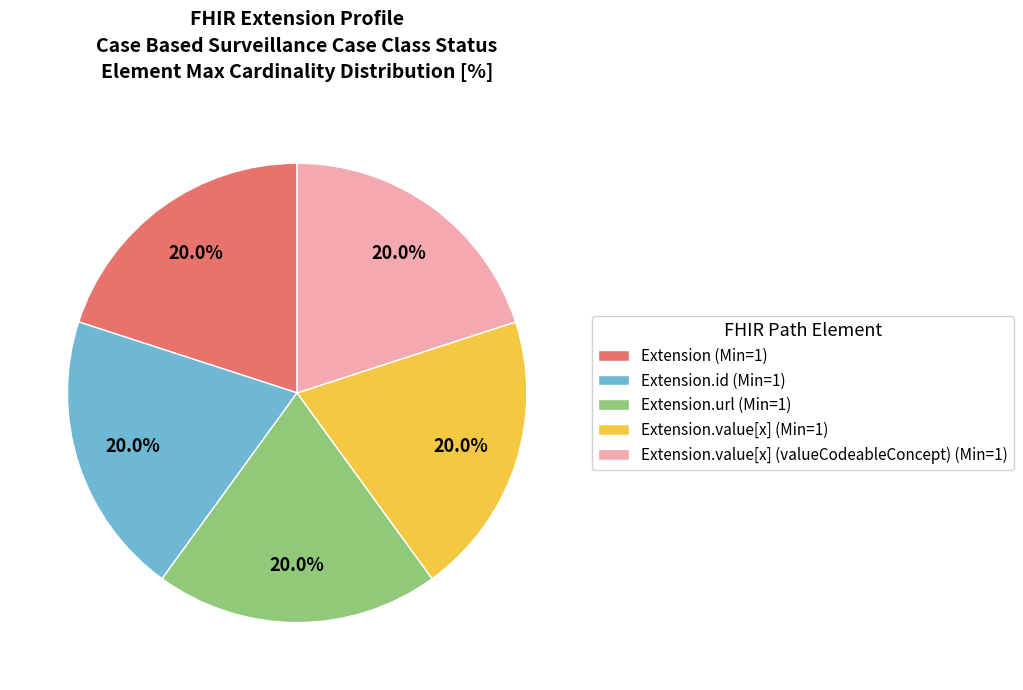

Does any single category account for the majority?

No